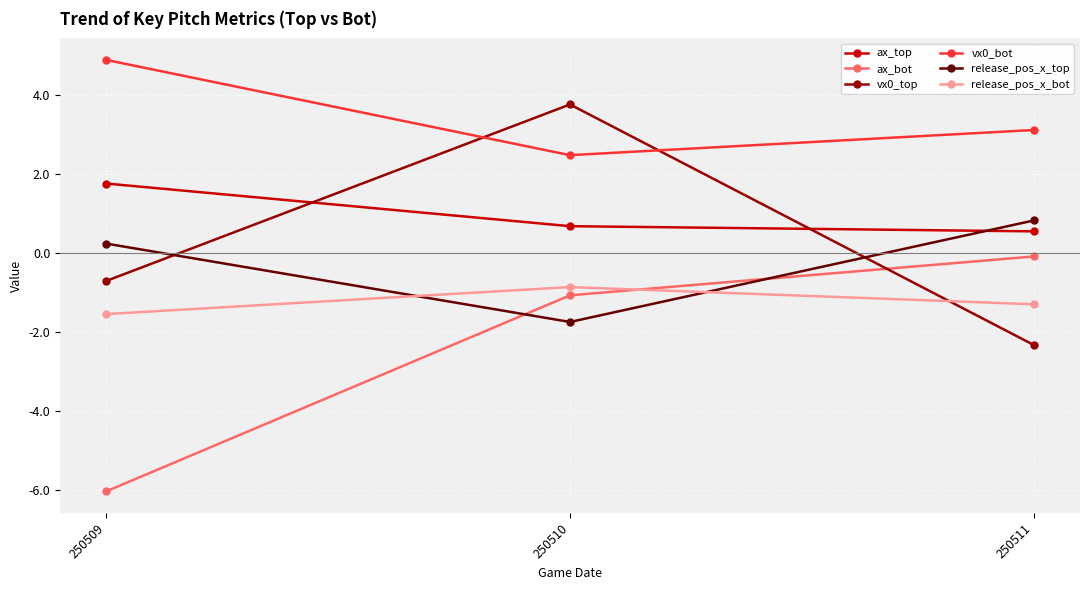

Does the chart have visible grid lines?

Yes